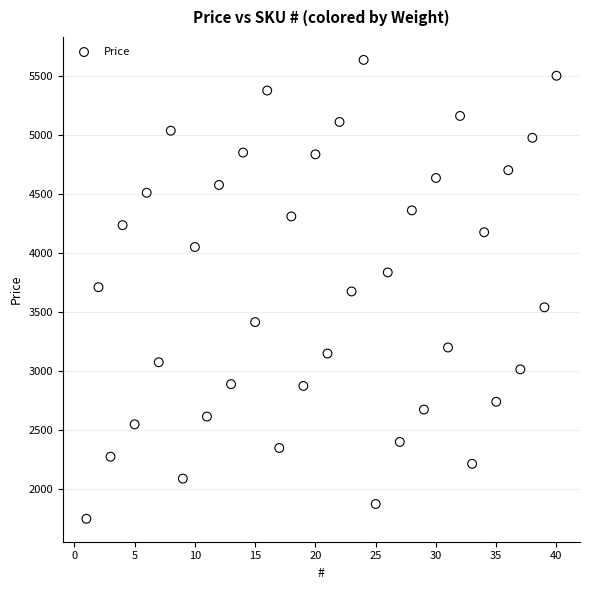

What is the range of Y values (max minus min)?

3882.0